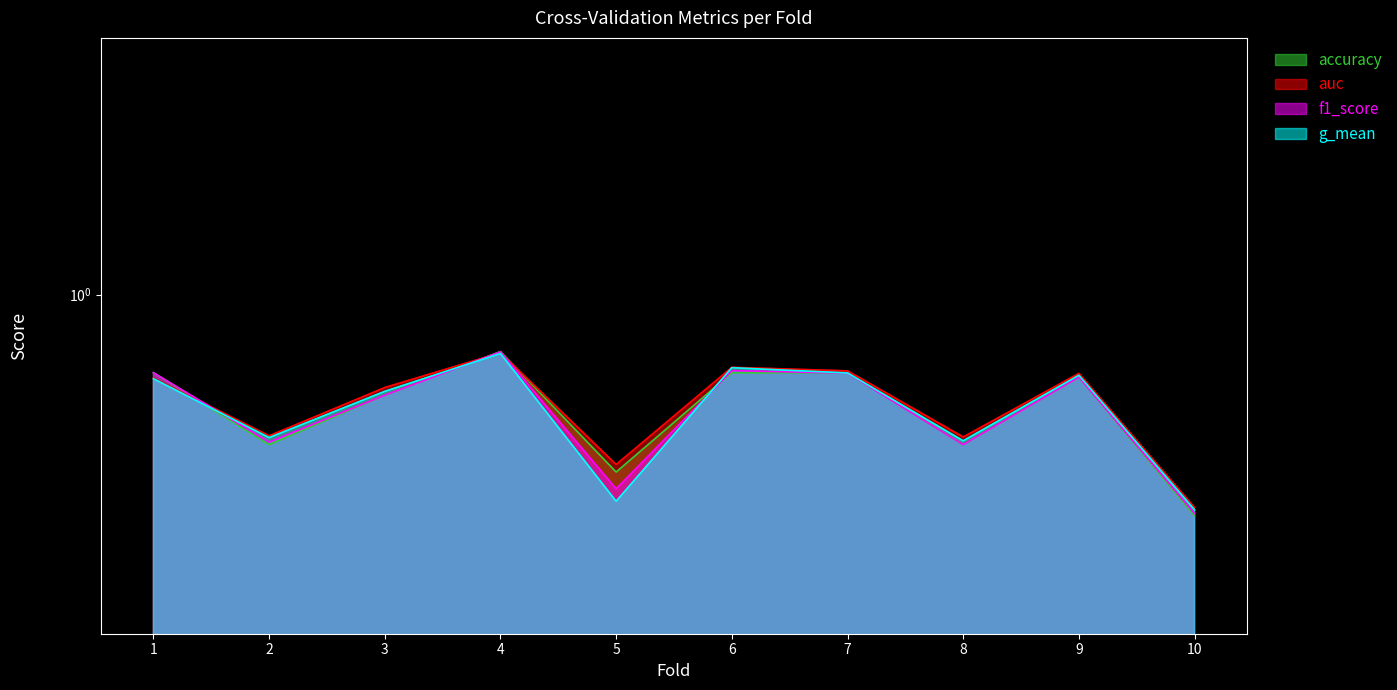

What is the value of the f1_score point at the 3rd from the left?

0.8